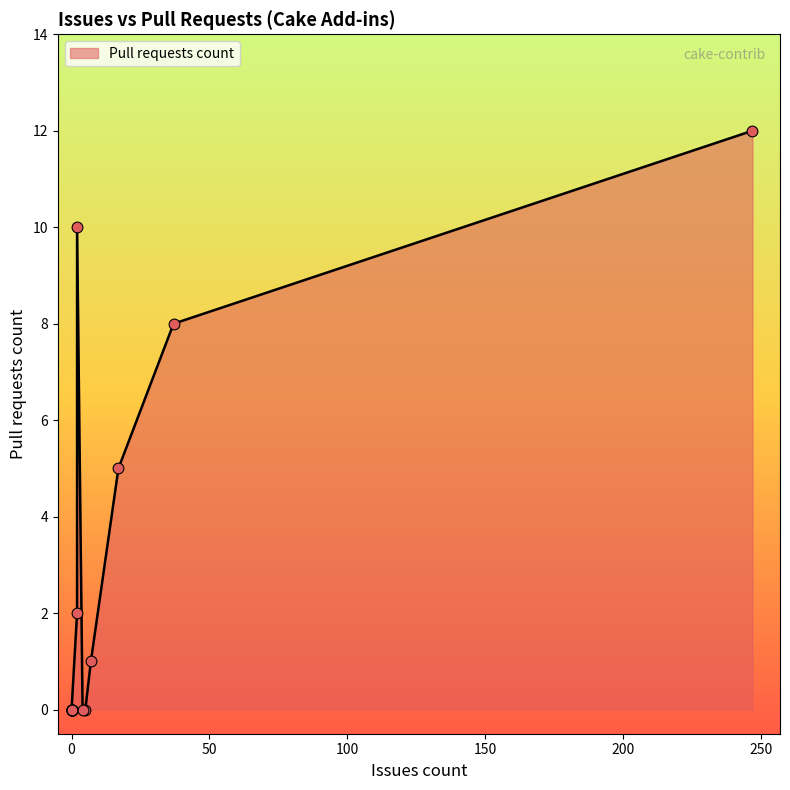

Between 0 and 7, which is larger?

7